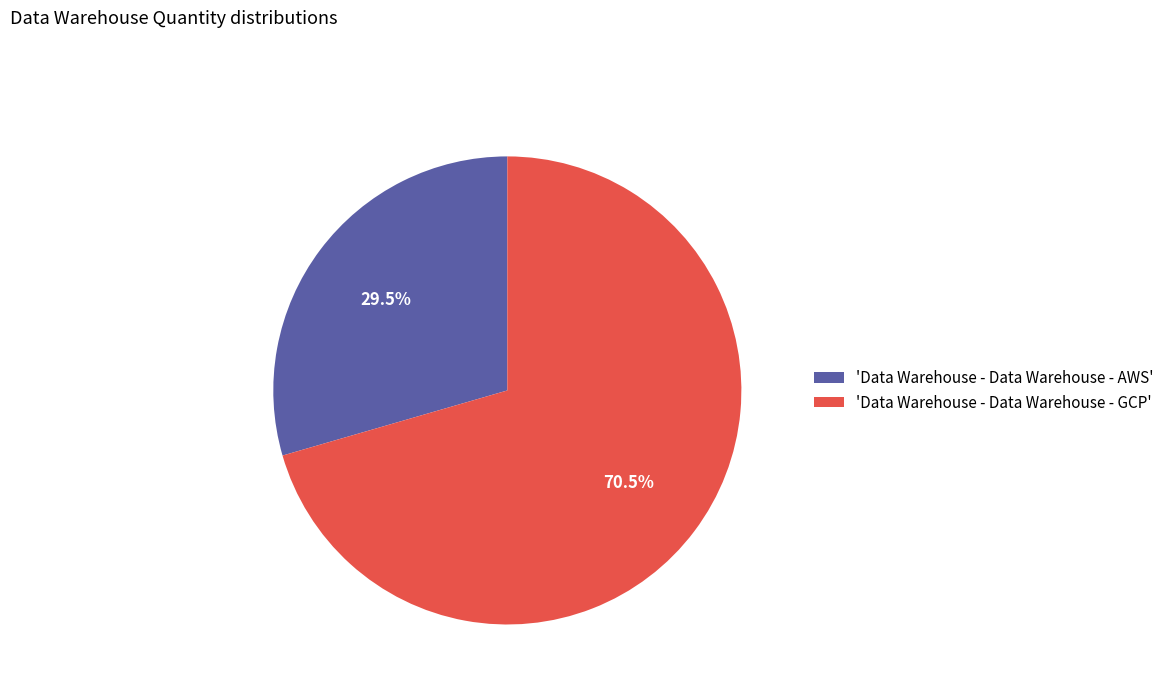

To the nearest percent, what is the difference between the largest and smallest slice percentages?

41%